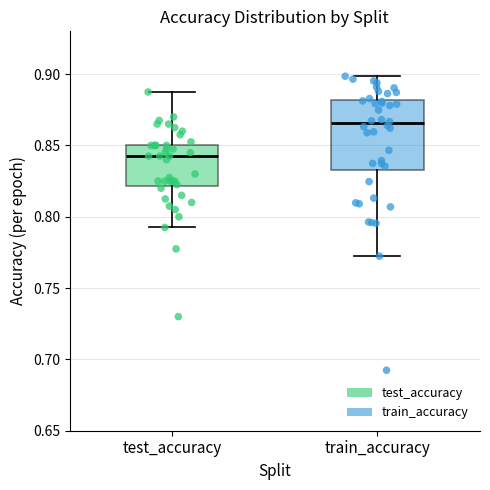

Reading left to right, read every box against the y-axis: the position of its median line, the range the box covers, and the ends of its whiskers. The values are not printed on the chart, so give them approximately, as read against the axis.

test_accuracy: median 0.845, box 0.820 to 0.850, whiskers 0.790 to 0.885
train_accuracy: median 0.865, box 0.835 to 0.880, whiskers 0.770 to 0.900